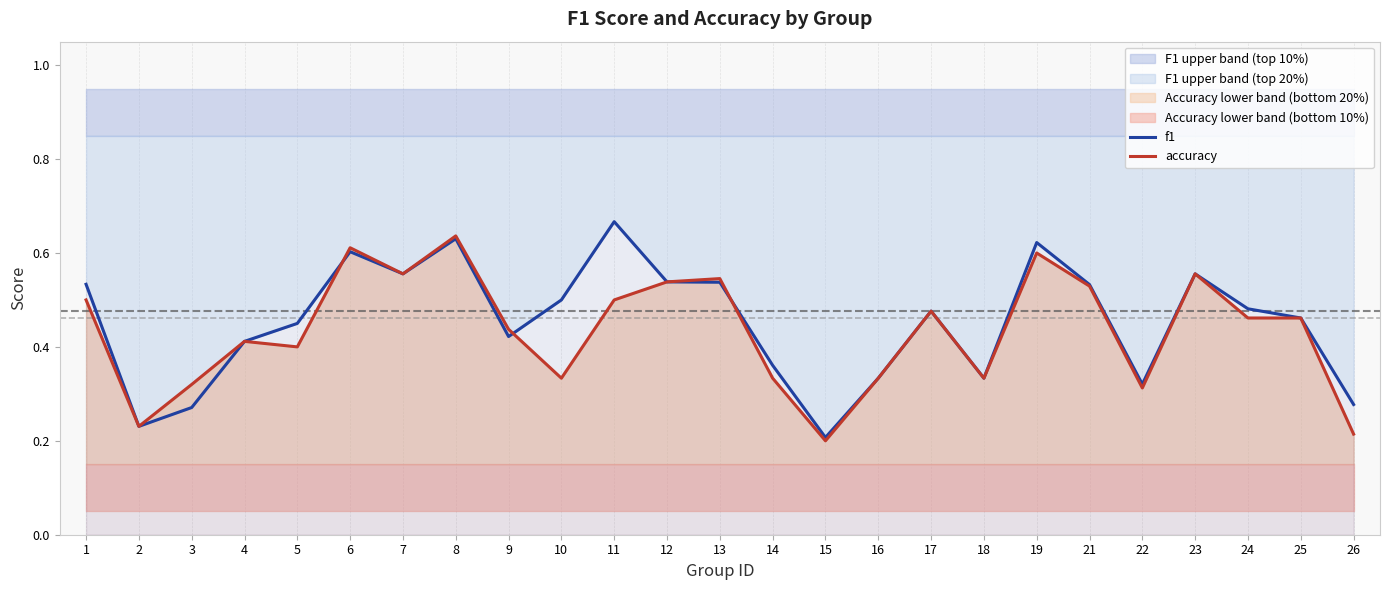

Reading left to right, transcribe all the data shown in this chart.

f1: 1=0.5	2=0.2	3=0.3	4=0.4	5=0.5	6=0.6	7=0.6	8=0.6	9=0.4	10=0.5	11=0.7	12=0.5	13=0.5	14=0.4	15=0.2	16=0.3	17=0.5	18=0.3	19=0.6	21=0.5	22=0.3	23=0.6	24=0.5	25=0.5	26=0.3
accuracy: 1=0.5	2=0.2	3=0.3	4=0.4	5=0.4	6=0.6	7=0.6	8=0.6	9=0.4	10=0.3	11=0.5	12=0.5	13=0.5	14=0.3	15=0.2	16=0.3	17=0.5	18=0.3	19=0.6	21=0.5	22=0.3	23=0.6	24=0.5	25=0.5	26=0.2